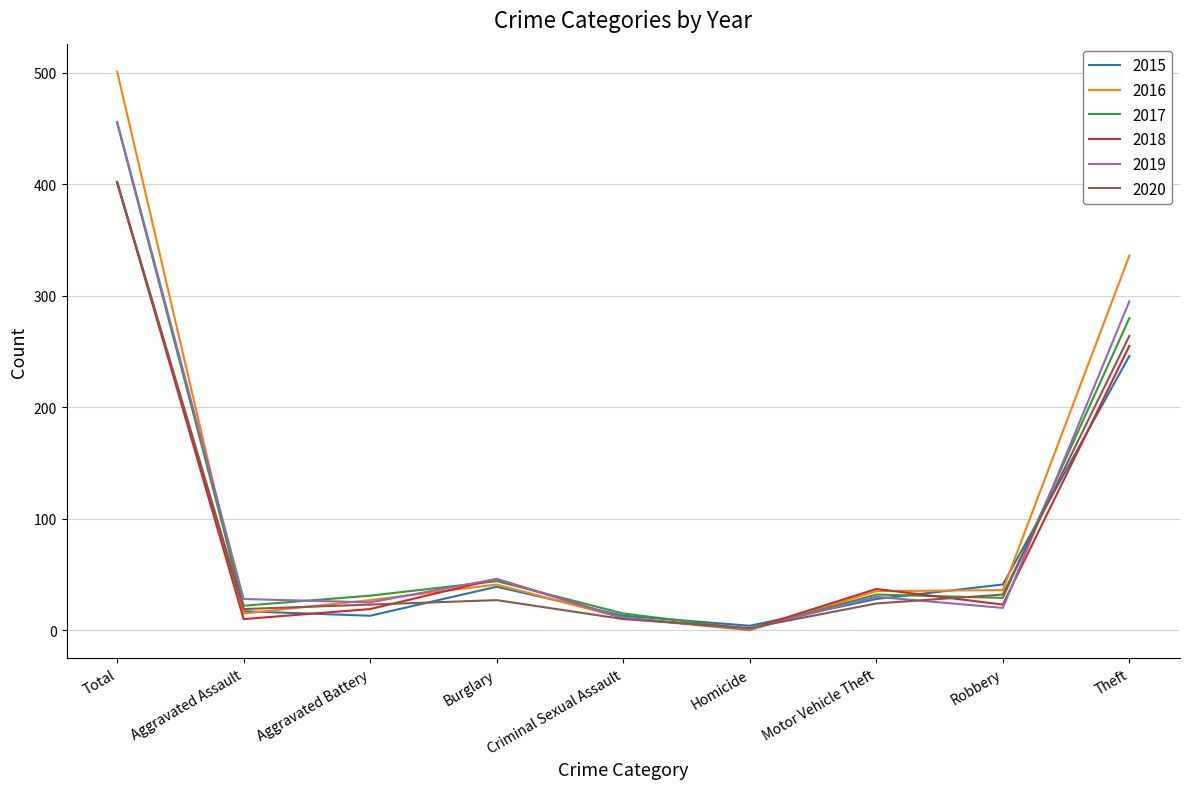

What is the average value of the 2015 series?

89